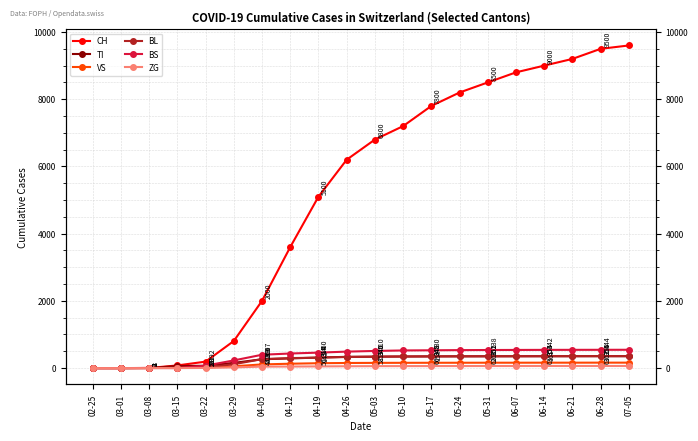

How many distinct data groups are displayed?

6